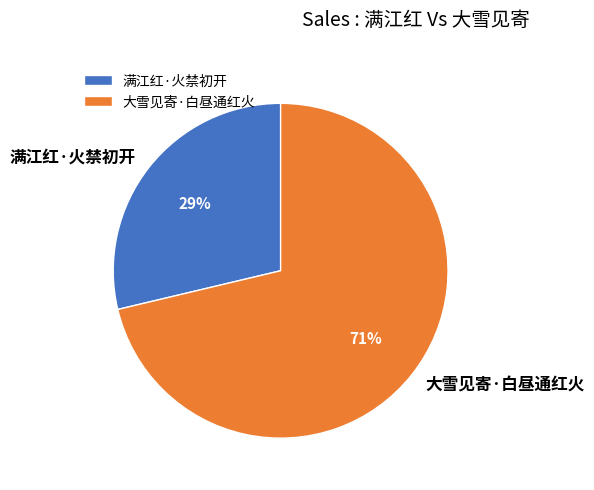

True or false: 大雪见寄·白昼通红火 accounts for 71% of the total.

True